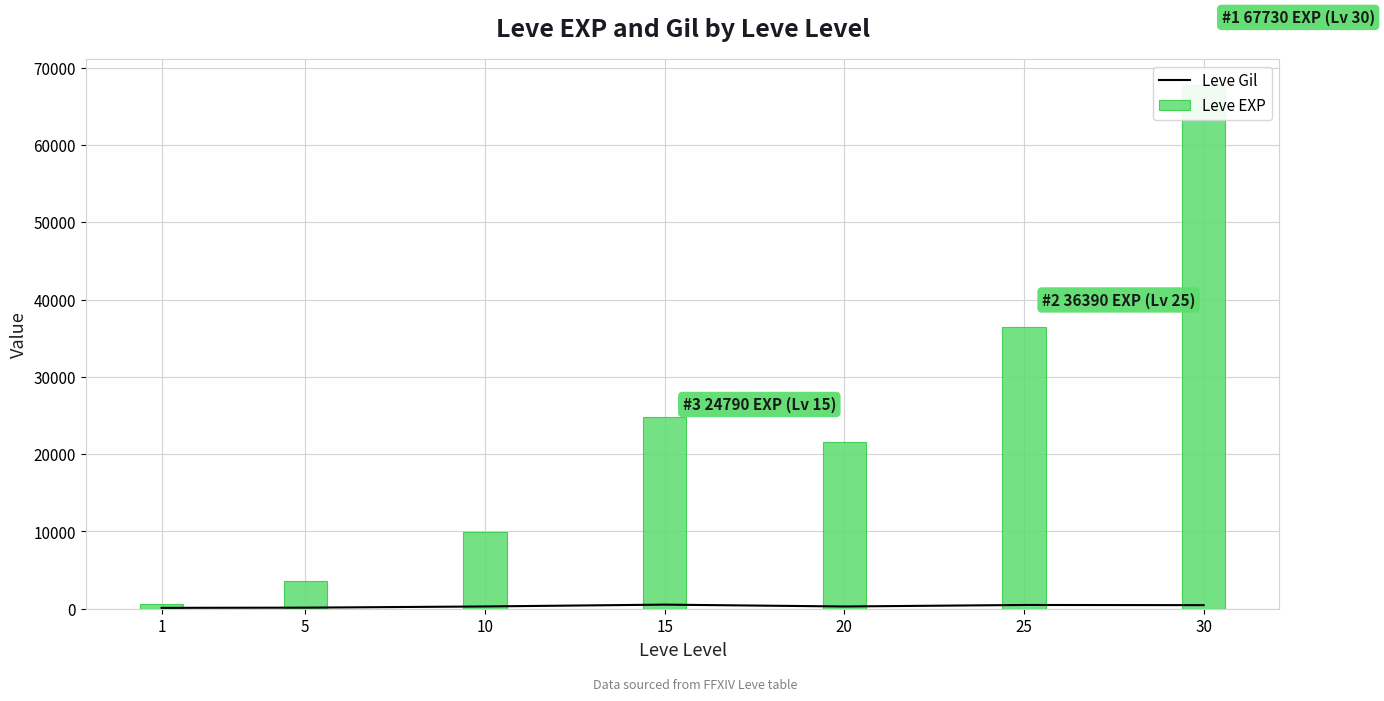

What are all the series names shown in the legend?

Leve Gil, Leve EXP